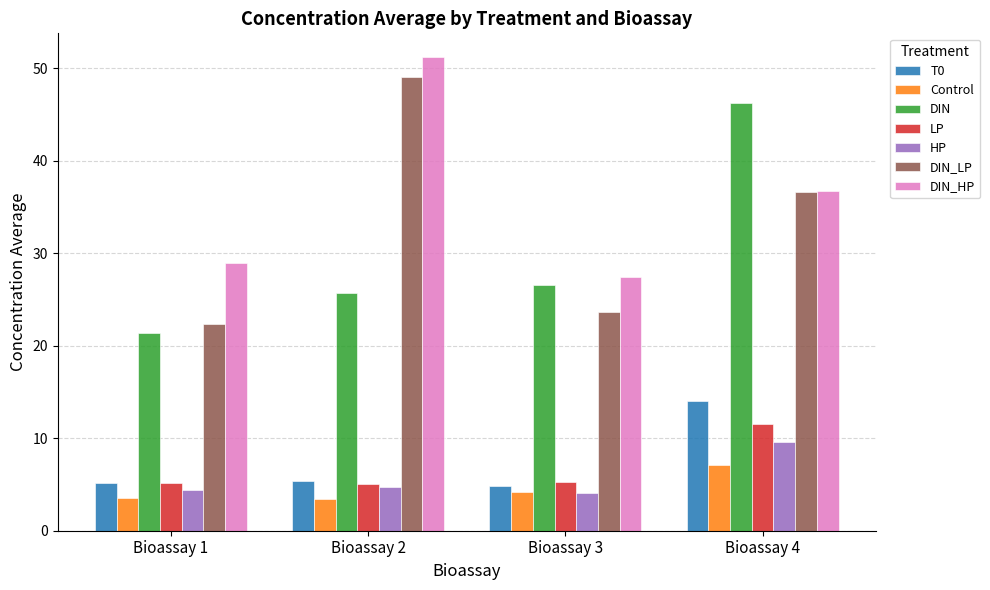

Where is DIN_LP nearest to the value 35?

Bioassay 4